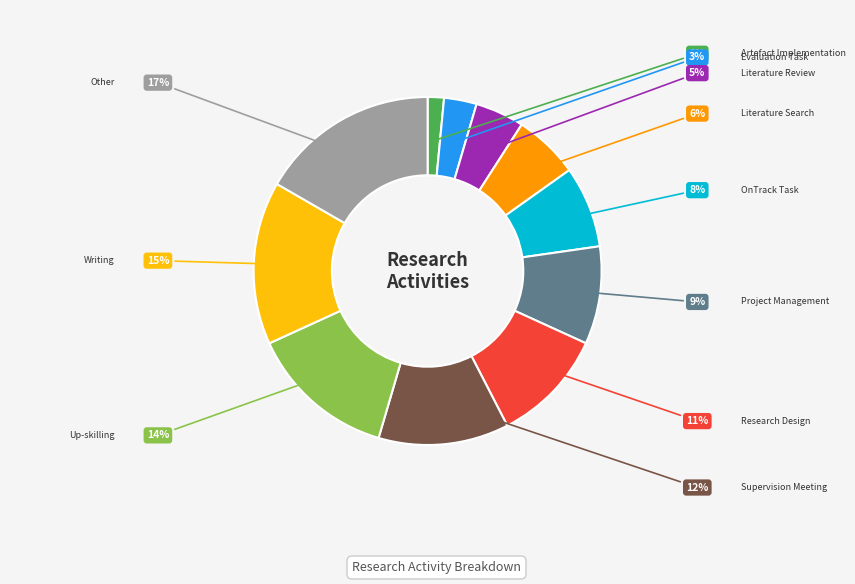

To the nearest percent, what is the difference between the largest and smallest slice percentages?

15%